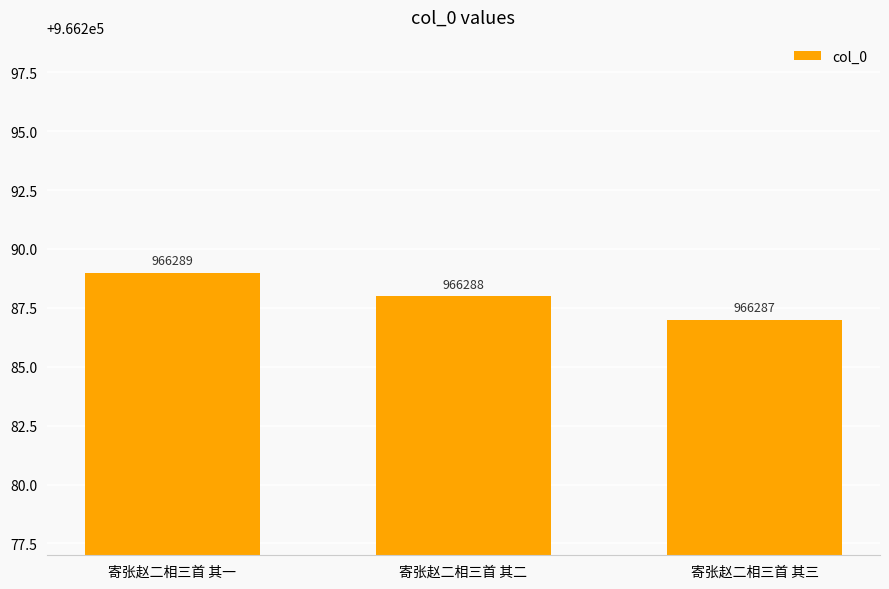

Where is the data nearest to the value 966288?

寄张赵二相三首 其二